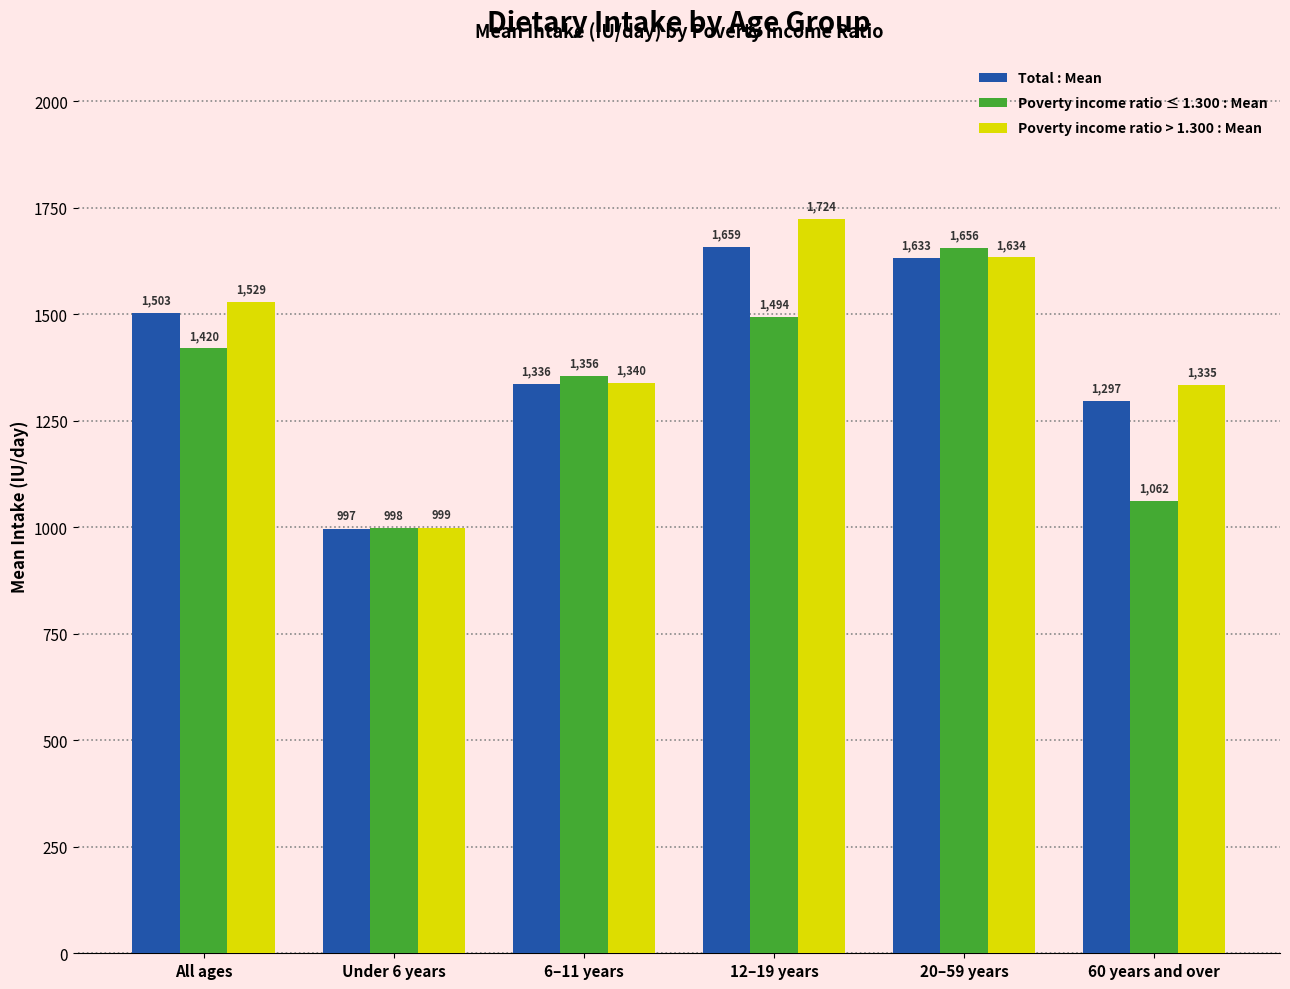

Reading right to left, extract all data points from this chart.

Total : Mean: 60 years and over=1297	20–59 years=1633	12–19 years=1659	6–11 years=1336	Under 6 years=997	All ages=1503
Poverty income ratio ≤ 1.300 : Mean: 60 years and over=1062	20–59 years=1656	12–19 years=1494	6–11 years=1356	Under 6 years=998	All ages=1420
Poverty income ratio > 1.300 : Mean: 60 years and over=1335	20–59 years=1634	12–19 years=1724	6–11 years=1340	Under 6 years=999	All ages=1529